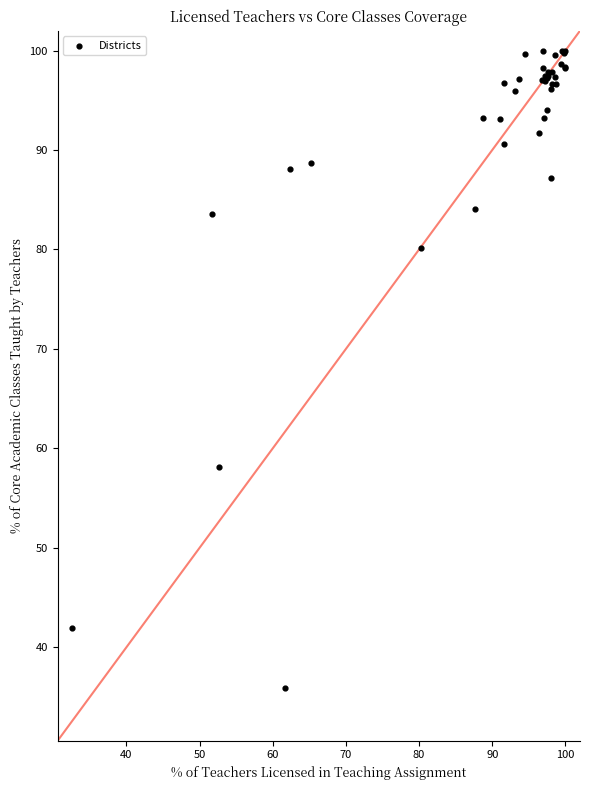

What Y value in the scatter plot is closest to 67?

58.1